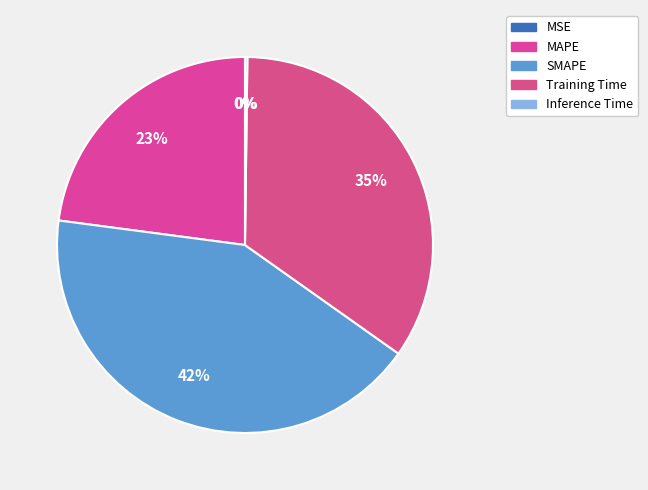

To the nearest percent, what percentage of the pie is SMAPE?

42%